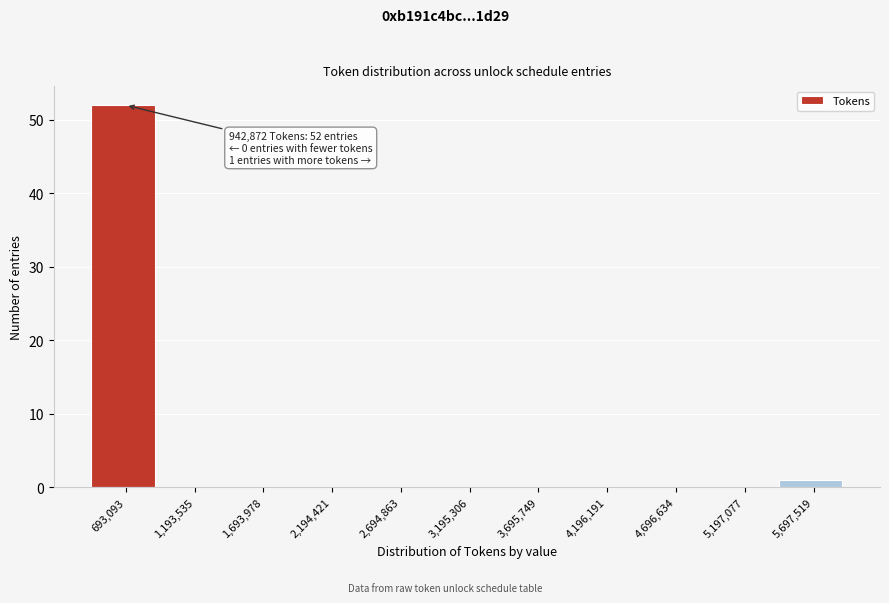

Over which range of the x-axis is the bar tallest?

400000 to 900000